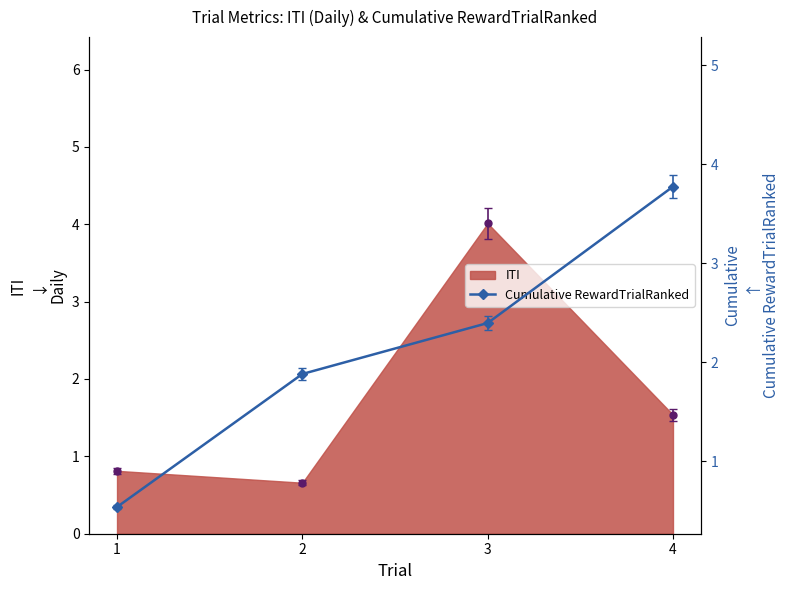

How many values exceed 2?

2